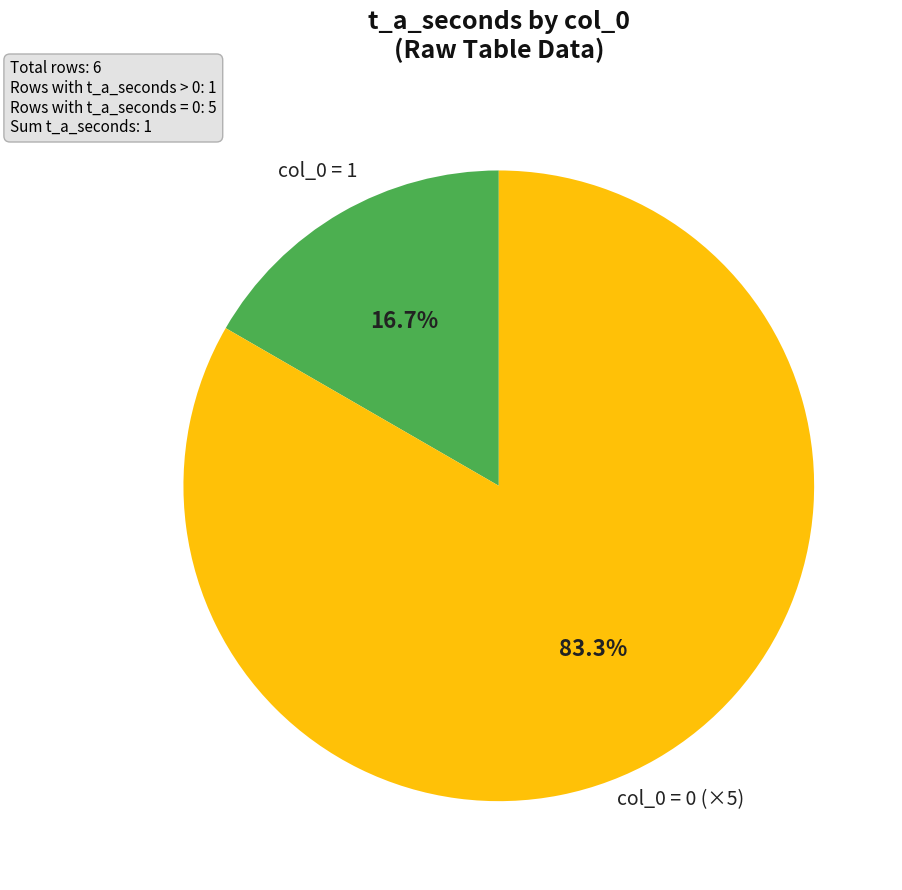

How many slices are in this pie chart?

2